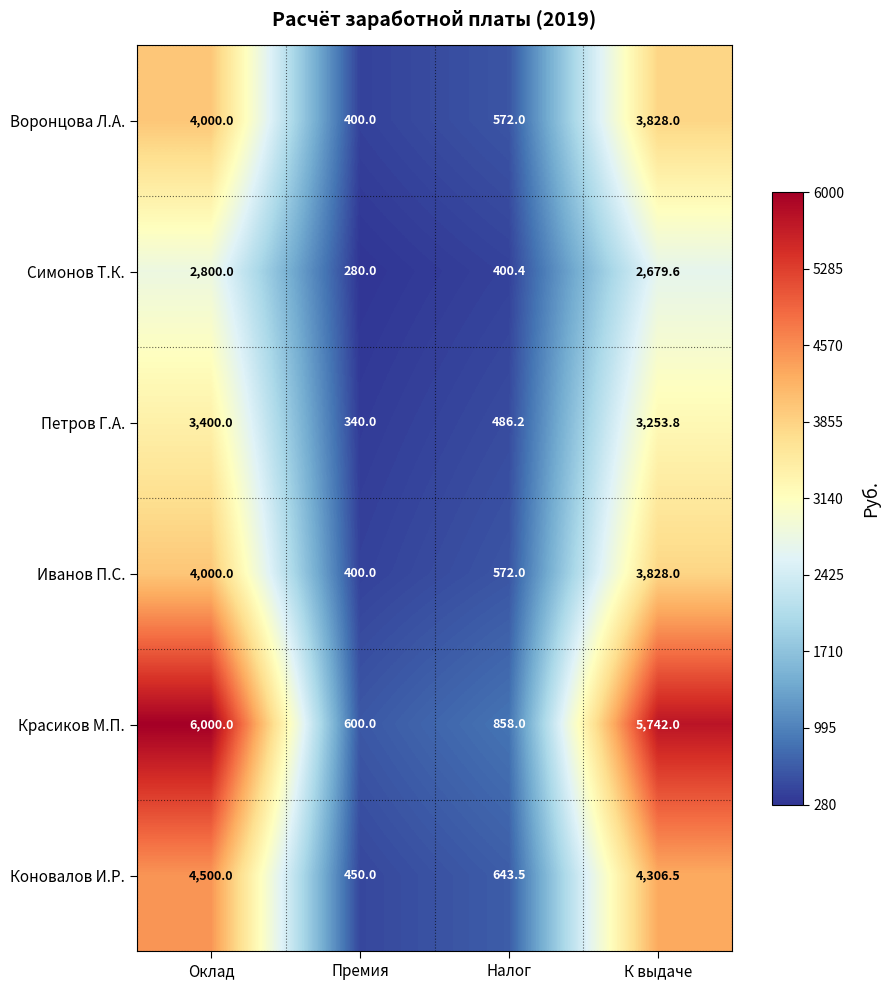

What is the difference between the highest and lowest values at К выдаче?

3062.4